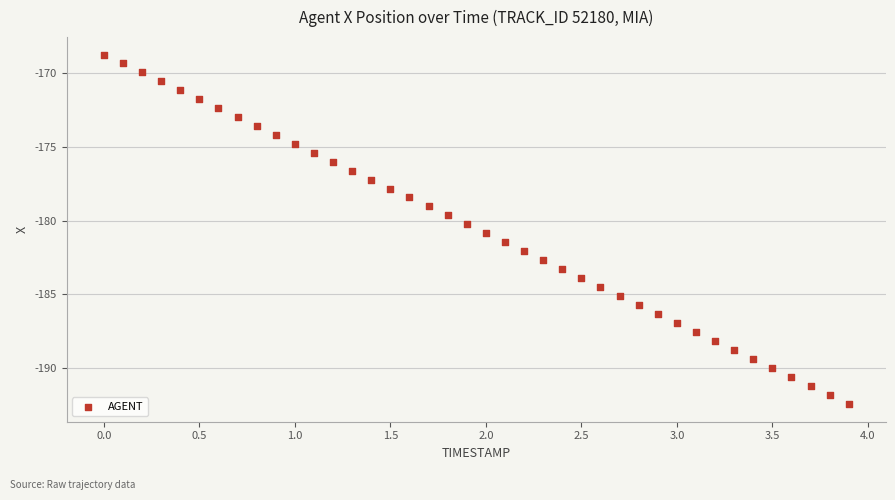

What is the range of X values (max minus min)?

3.9